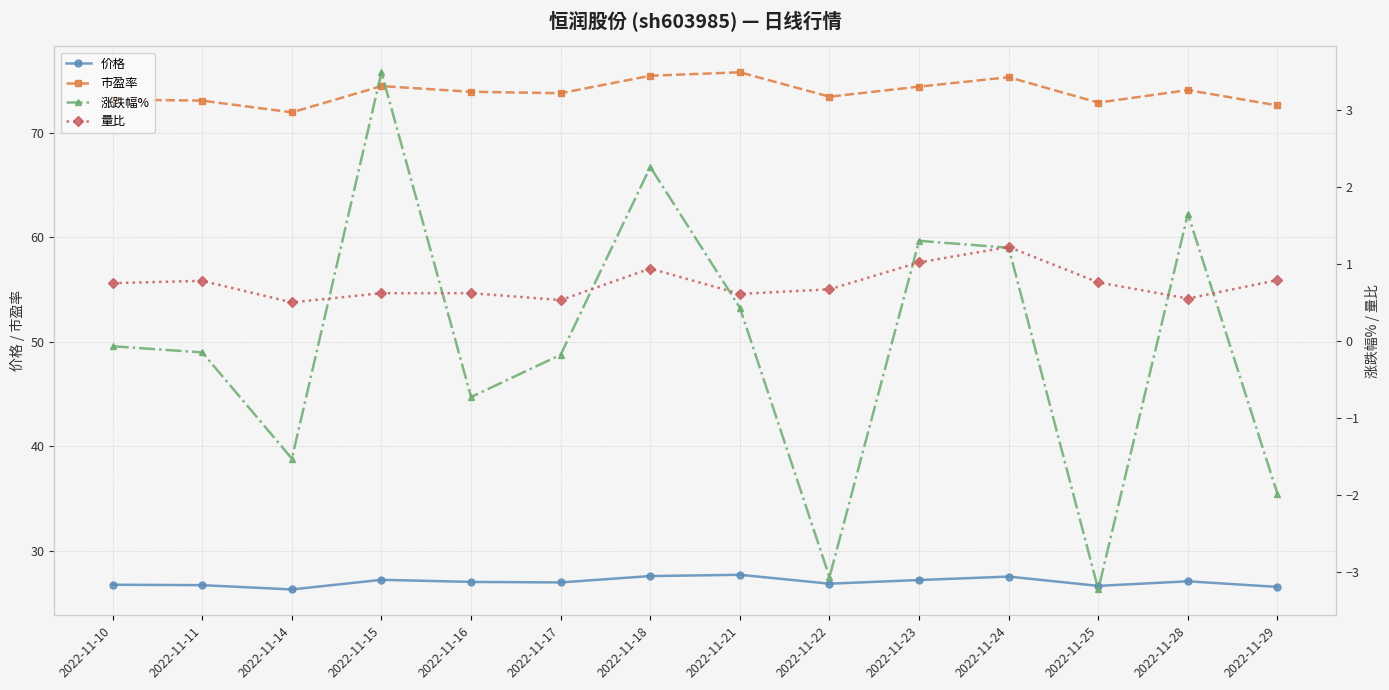

What is the spread (max minus min) of values at 2022-11-10?

73.2